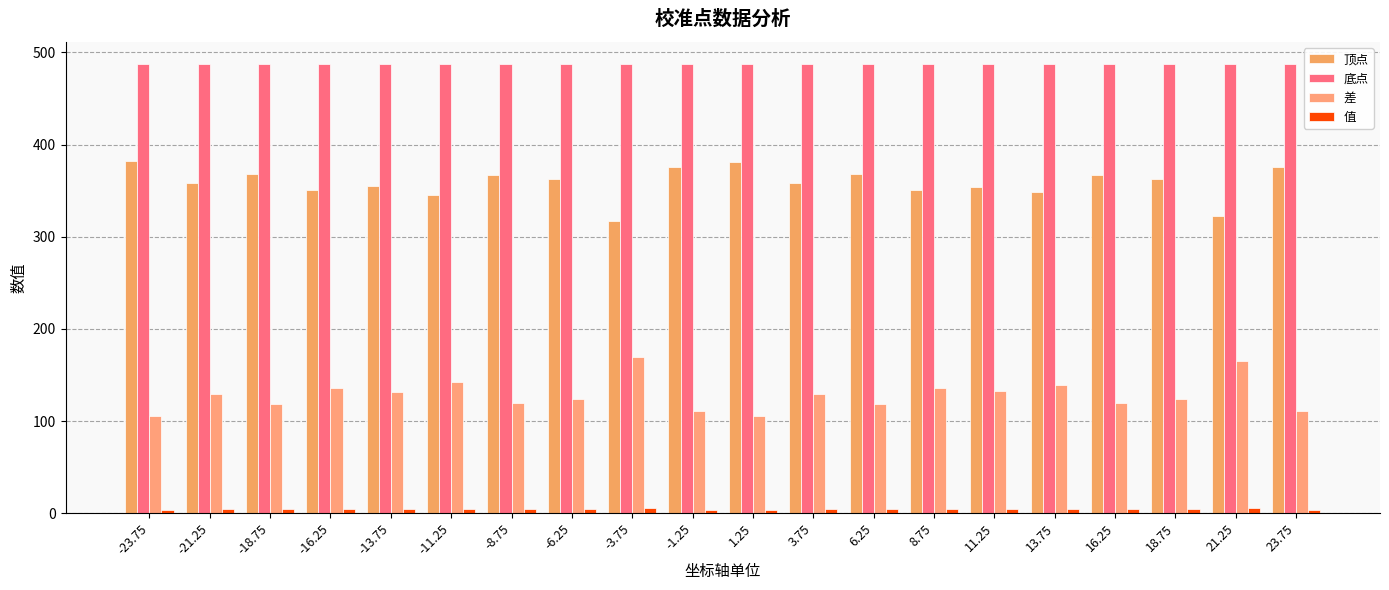

Rank the series by their maximum value, from lowest to highest.

值, 差, 顶点, 底点